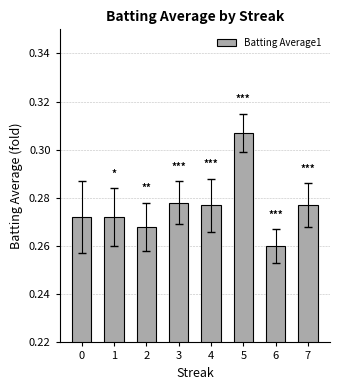

How many distinct data groups are displayed?

1